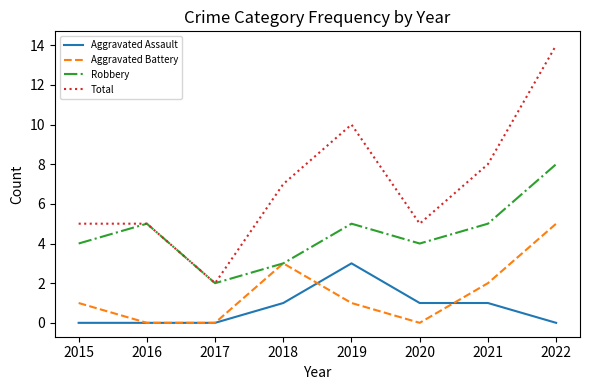

At which label does Total reach its peak?

2022